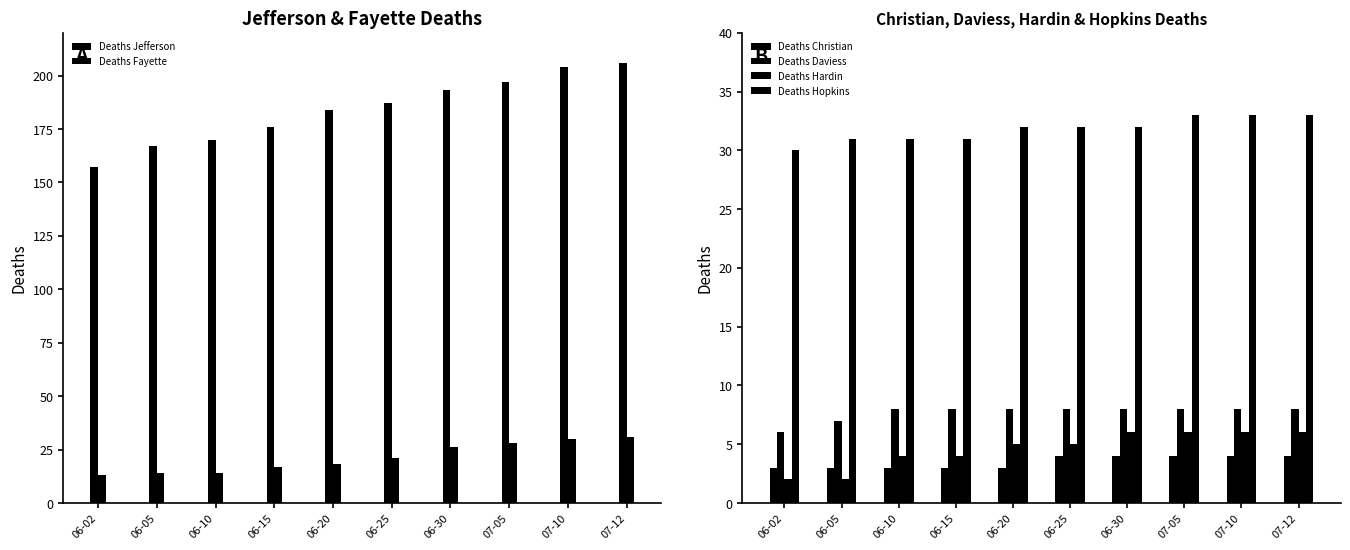

Which series has the largest range (max minus min)?

Deaths Jefferson